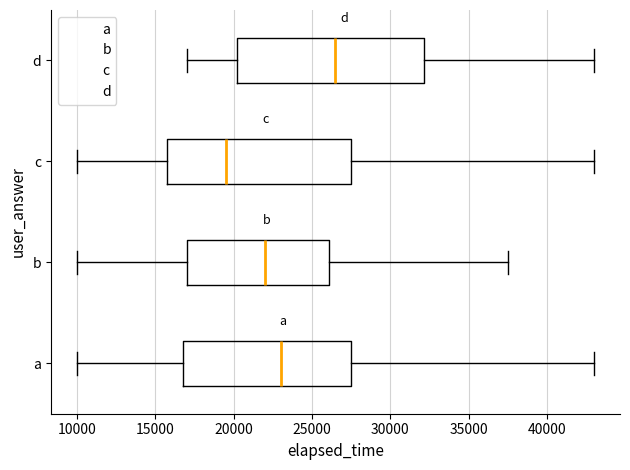

Which box's median line is the furthest to the right?

d